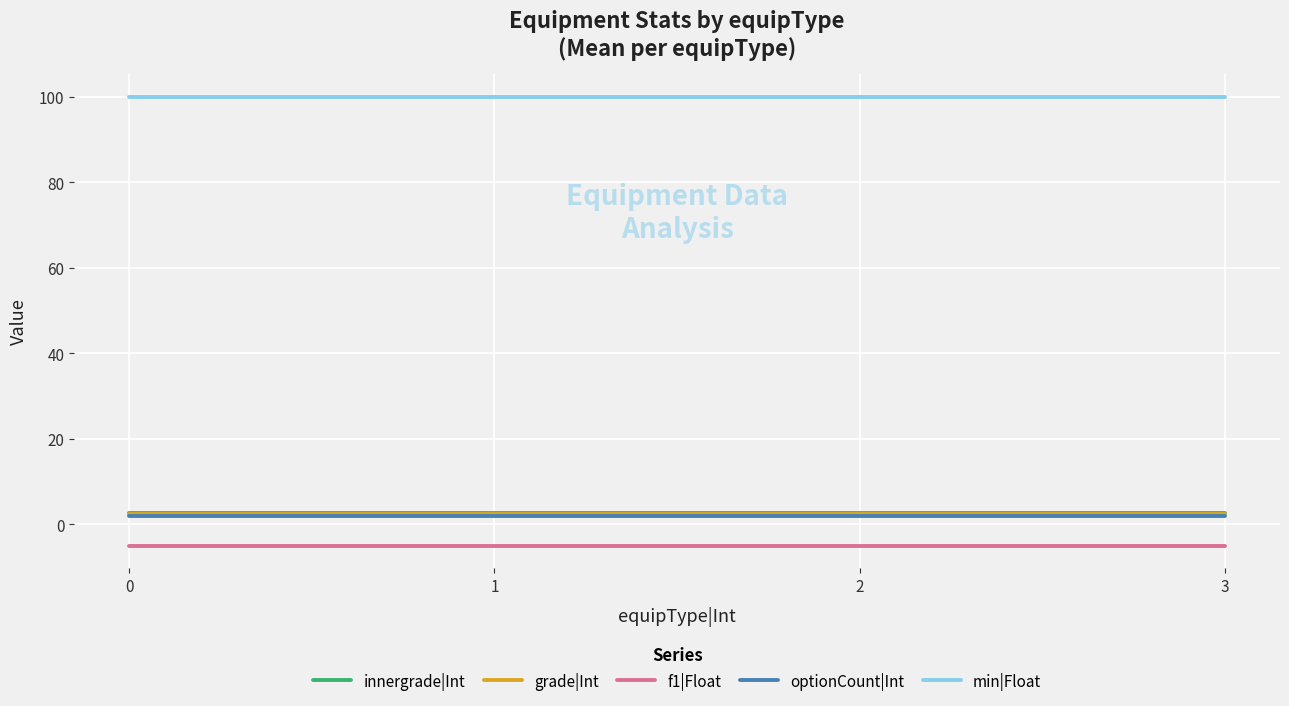

What is the minimum value for f1|Float?

-5.0